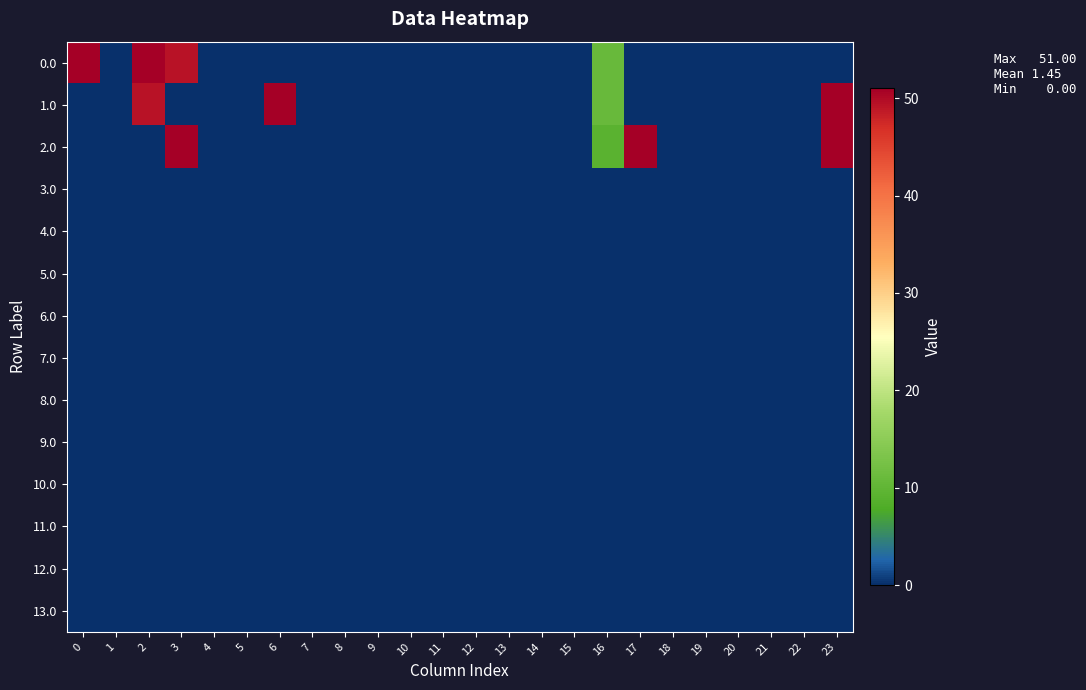

Reading left to right, what are all the values shown in this chart?

0.0: 0=51.0	1=0.0	2=51.0	3=49.3	4=0.0	5=0.0	6=0.0	7=0.0	8=0.0	9=0.0	10=0.0	11=0.0	12=0.0	13=0.0	14=0.0	15=0.0	16=10.9	17=0.0	18=0.0	19=0.0	20=0.0	21=0.0	22=0.0	23=0.0
1.0: 0=0.0	1=0.0	2=49.3	3=0.0	4=0.0	5=0.0	6=51.0	7=0.0	8=0.0	9=0.0	10=0.0	11=0.0	12=0.0	13=0.0	14=0.0	15=0.0	16=10.9	17=0.0	18=0.0	19=0.0	20=0.0	21=0.0	22=0.0	23=51.0
2.0: 0=0.0	1=0.0	2=0.0	3=51.0	4=0.0	5=0.0	6=0.0	7=0.0	8=0.0	9=0.0	10=0.0	11=0.0	12=0.0	13=0.0	14=0.0	15=0.0	16=9.2	17=51.0	18=0.0	19=0.0	20=0.0	21=0.0	22=0.0	23=51.0
3.0: 0=0.0	1=0.0	2=0.0	3=0.0	4=0.0	5=0.0	6=0.0	7=0.0	8=0.0	9=0.0	10=0.0	11=0.0	12=0.0	13=0.0	14=0.0	15=0.0	16=0.0	17=0.0	18=0.0	19=0.0	20=0.0	21=0.0	22=0.0	23=0.0
4.0: 0=0.0	1=0.0	2=0.0	3=0.0	4=0.0	5=0.0	6=0.0	7=0.0	8=0.0	9=0.0	10=0.0	11=0.0	12=0.0	13=0.0	14=0.0	15=0.0	16=0.0	17=0.0	18=0.0	19=0.0	20=0.0	21=0.0	22=0.0	23=0.0
5.0: 0=0.0	1=0.0	2=0.0	3=0.0	4=0.0	5=0.0	6=0.0	7=0.0	8=0.0	9=0.0	10=0.0	11=0.0	12=0.0	13=0.0	14=0.0	15=0.0	16=0.0	17=0.0	18=0.0	19=0.0	20=0.0	21=0.0	22=0.0	23=0.0
6.0: 0=0.0	1=0.0	2=0.0	3=0.0	4=0.0	5=0.0	6=0.0	7=0.0	8=0.0	9=0.0	10=0.0	11=0.0	12=0.0	13=0.0	14=0.0	15=0.0	16=0.0	17=0.0	18=0.0	19=0.0	20=0.0	21=0.0	22=0.0	23=0.0
7.0: 0=0.0	1=0.0	2=0.0	3=0.0	4=0.0	5=0.0	6=0.0	7=0.0	8=0.0	9=0.0	10=0.0	11=0.0	12=0.0	13=0.0	14=0.0	15=0.0	16=0.0	17=0.0	18=0.0	19=0.0	20=0.0	21=0.0	22=0.0	23=0.0
8.0: 0=0.0	1=0.0	2=0.0	3=0.0	4=0.0	5=0.0	6=0.0	7=0.0	8=0.0	9=0.0	10=0.0	11=0.0	12=0.0	13=0.0	14=0.0	15=0.0	16=0.0	17=0.0	18=0.0	19=0.0	20=0.0	21=0.0	22=0.0	23=0.0
9.0: 0=0.0	1=0.0	2=0.0	3=0.0	4=0.0	5=0.0	6=0.0	7=0.0	8=0.0	9=0.0	10=0.0	11=0.0	12=0.0	13=0.0	14=0.0	15=0.0	16=0.0	17=0.0	18=0.0	19=0.0	20=0.0	21=0.0	22=0.0	23=0.0
10.0: 0=0.0	1=0.0	2=0.0	3=0.0	4=0.0	5=0.0	6=0.0	7=0.0	8=0.0	9=0.0	10=0.0	11=0.0	12=0.0	13=0.0	14=0.0	15=0.0	16=0.0	17=0.0	18=0.0	19=0.0	20=0.0	21=0.0	22=0.0	23=0.0
11.0: 0=0.0	1=0.0	2=0.0	3=0.0	4=0.0	5=0.0	6=0.0	7=0.0	8=0.0	9=0.0	10=0.0	11=0.0	12=0.0	13=0.0	14=0.0	15=0.0	16=0.0	17=0.0	18=0.0	19=0.0	20=0.0	21=0.0	22=0.0	23=0.0
12.0: 0=0.0	1=0.0	2=0.0	3=0.0	4=0.0	5=0.0	6=0.0	7=0.0	8=0.0	9=0.0	10=0.0	11=0.0	12=0.0	13=0.0	14=0.0	15=0.0	16=0.0	17=0.0	18=0.0	19=0.0	20=0.0	21=0.0	22=0.0	23=0.0
13.0: 0=0.0	1=0.0	2=0.0	3=0.0	4=0.0	5=0.0	6=0.0	7=0.0	8=0.0	9=0.0	10=0.0	11=0.0	12=0.0	13=0.0	14=0.0	15=0.0	16=0.0	17=0.0	18=0.0	19=0.0	20=0.0	21=0.0	22=0.0	23=0.0